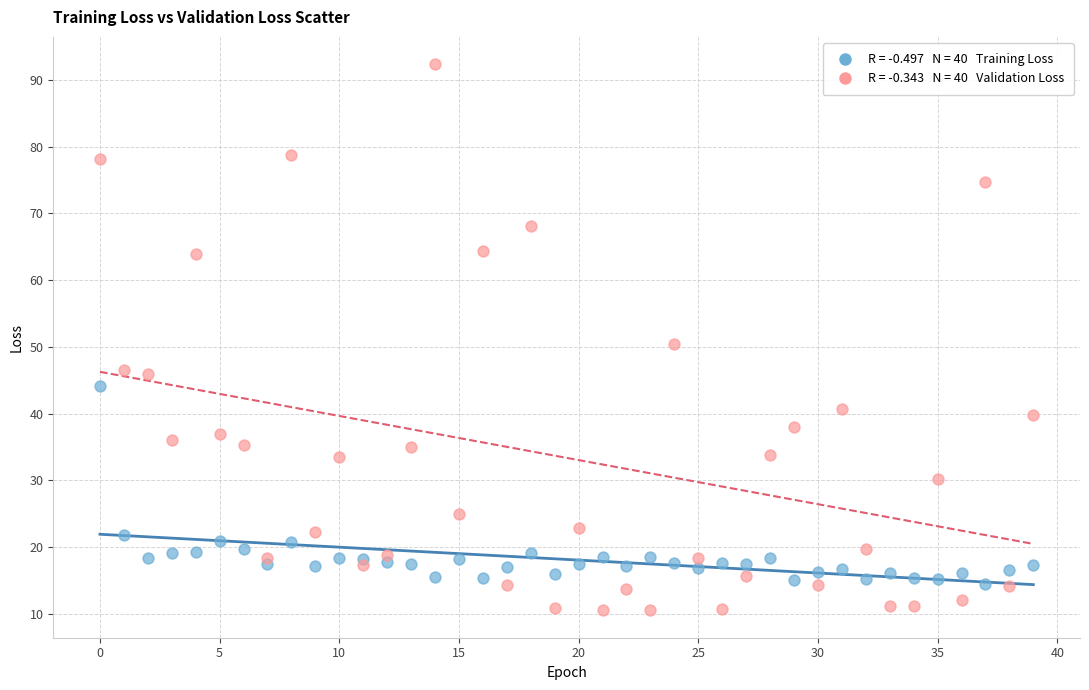

Across all data points, what is the range of Y values (max minus min)?

81.8